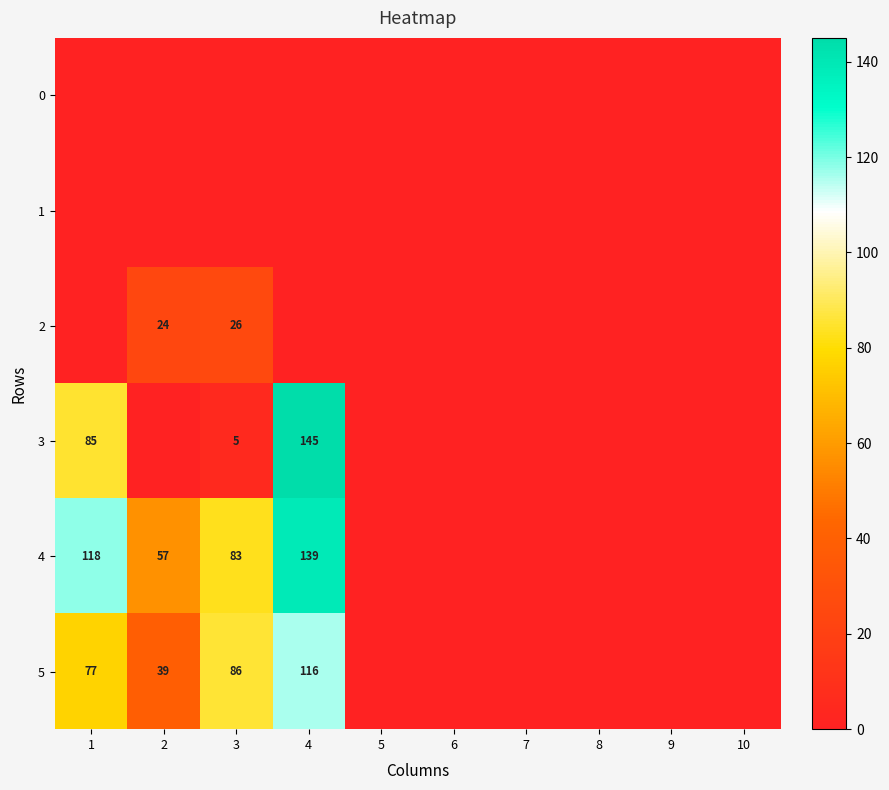

The 3 series shows 5 at 3. True or false?

True